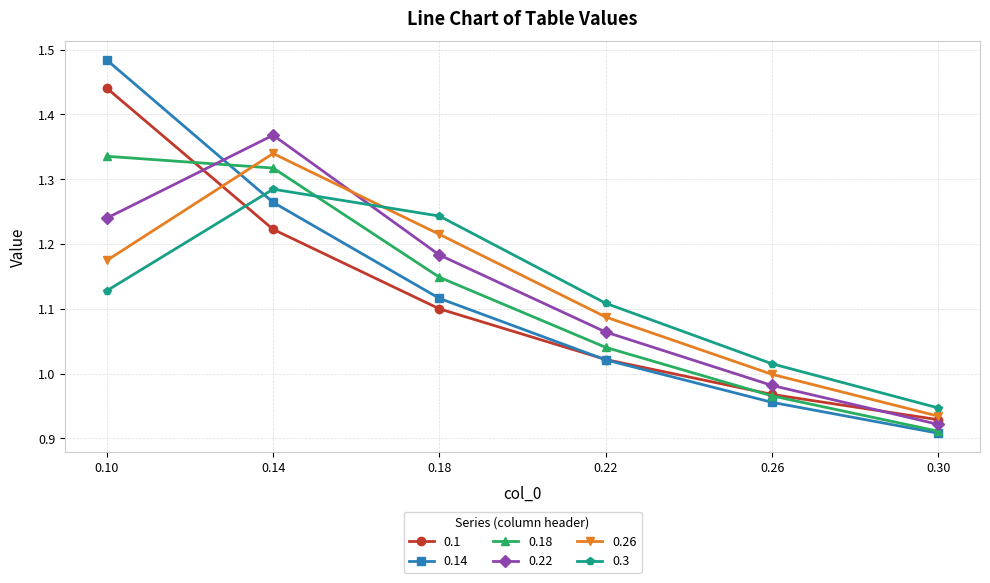

What is the total value across all series at 0.18?

7.0